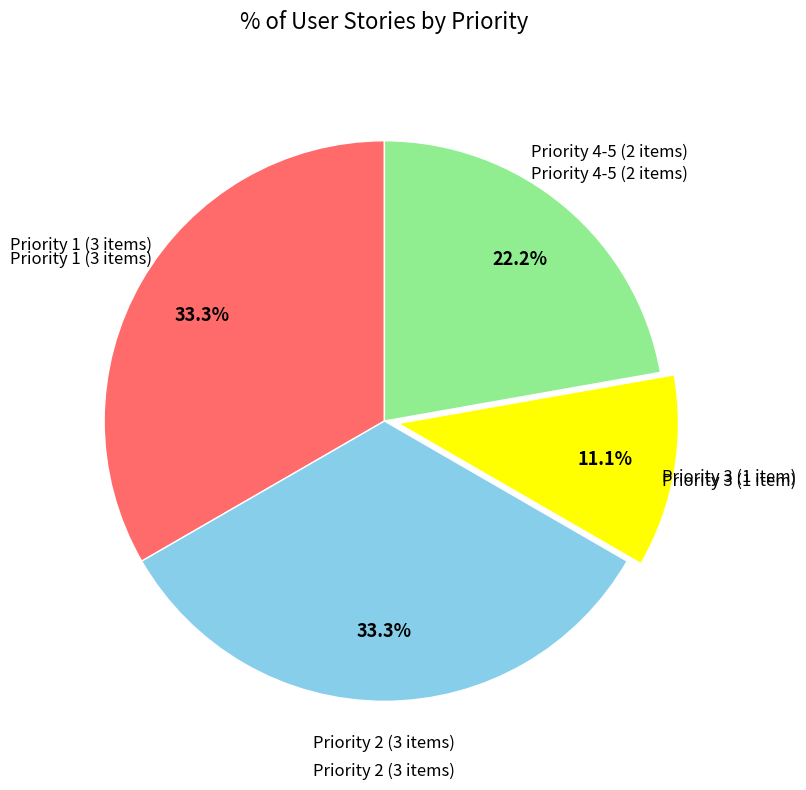

Which has a higher value, Priority 2 (3 items) or Priority 4-5 (2 items)?

Priority 2 (3 items)